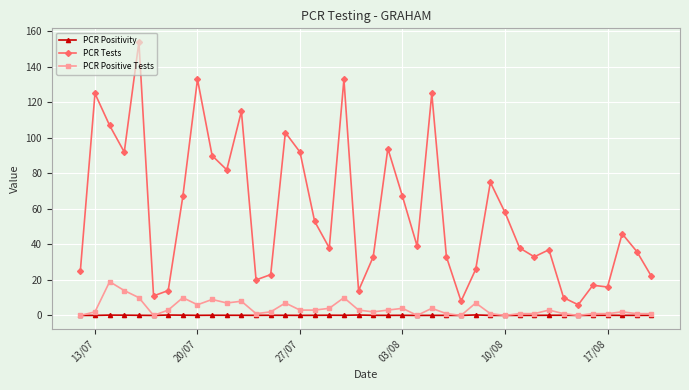

Which series has the widest spread of values?

PCR Tests